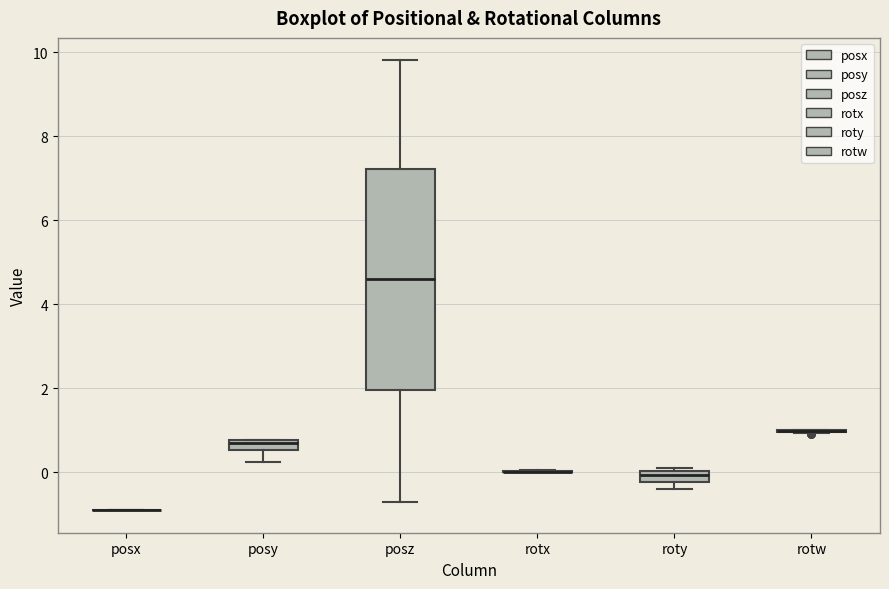

Which box is the tallest, from its lower edge to its upper edge?

posz